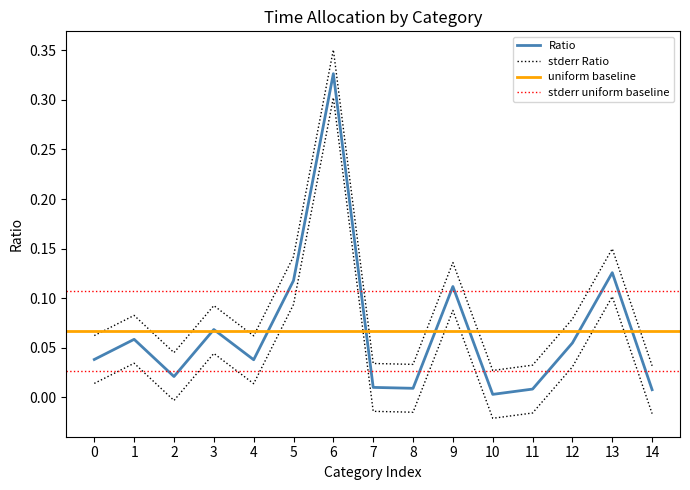

What is the value of the Tổng time point at the 10th from the left?

0.1